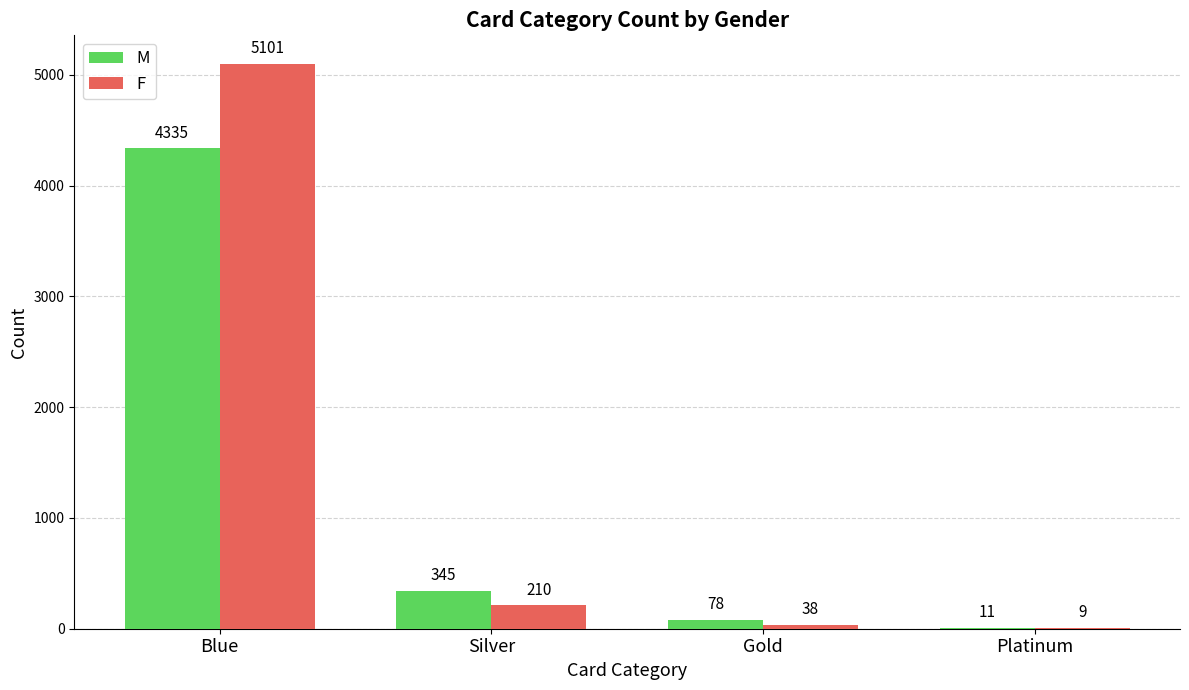

What is the average value of the M series?

1192